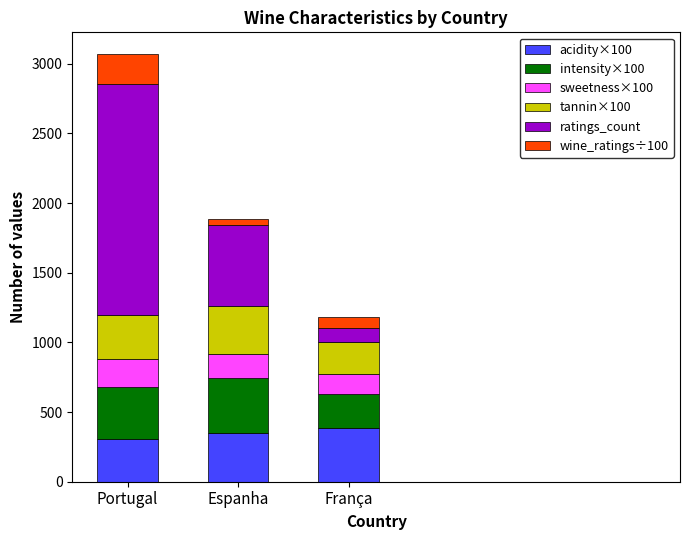

What is the minimum value for acidity×100?

309.0